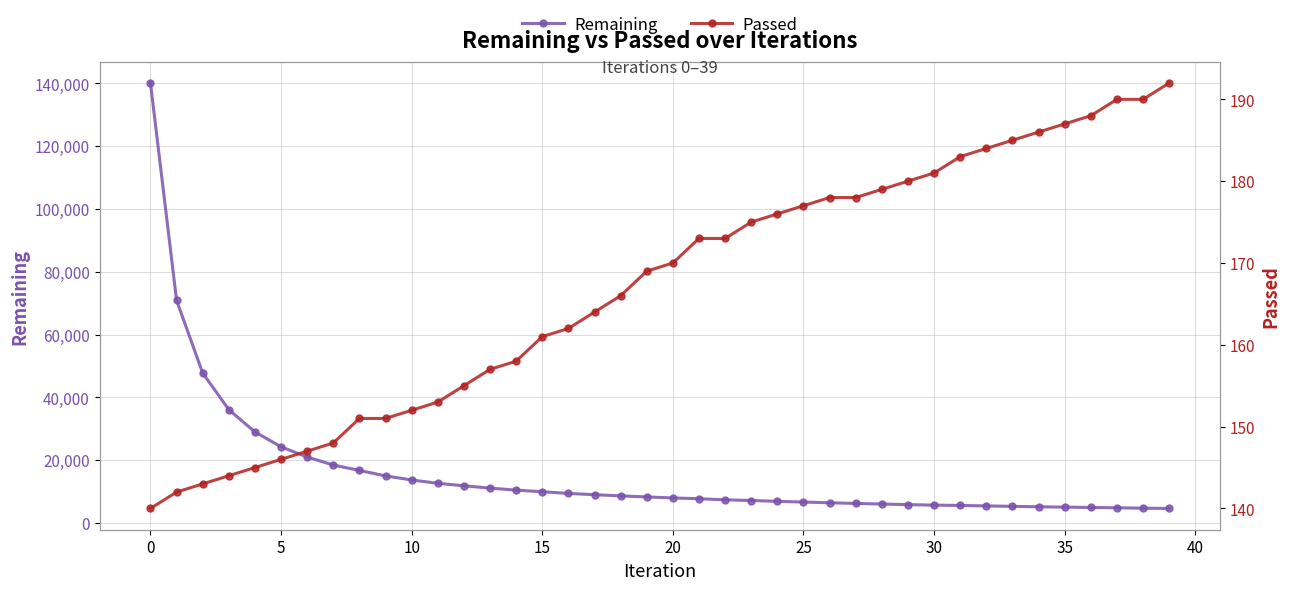

True or false: Remaining has a value of 7491 at 35.

False